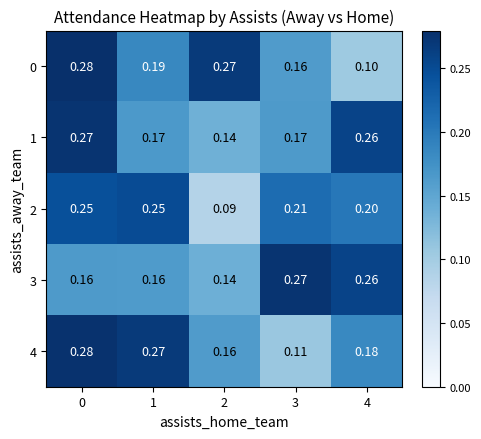

Is the value of 3 at 2 greater than the value of 2 at 1?

No